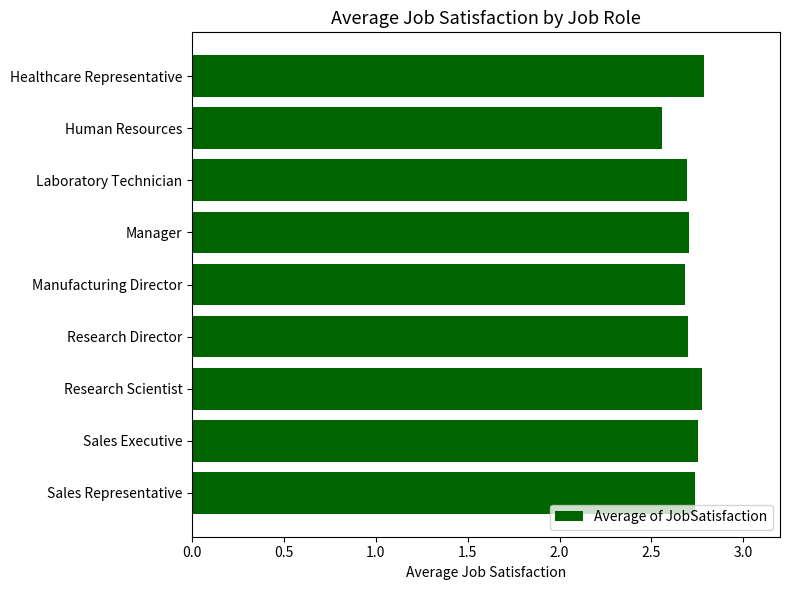

What is the label of the 2nd bar from the top?

Human Resources